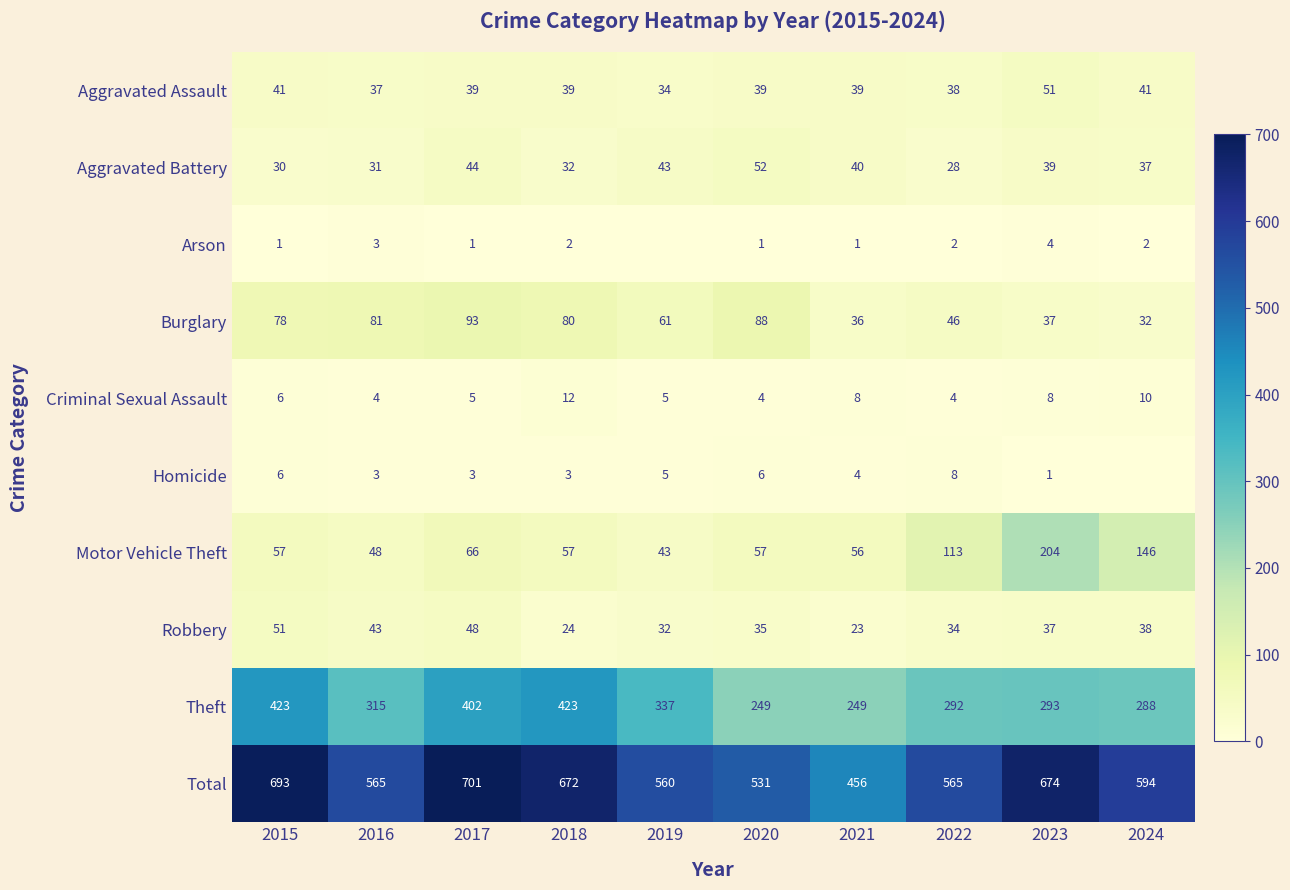

What is the difference between the maximum and minimum values in the Aggravated Battery series?

24